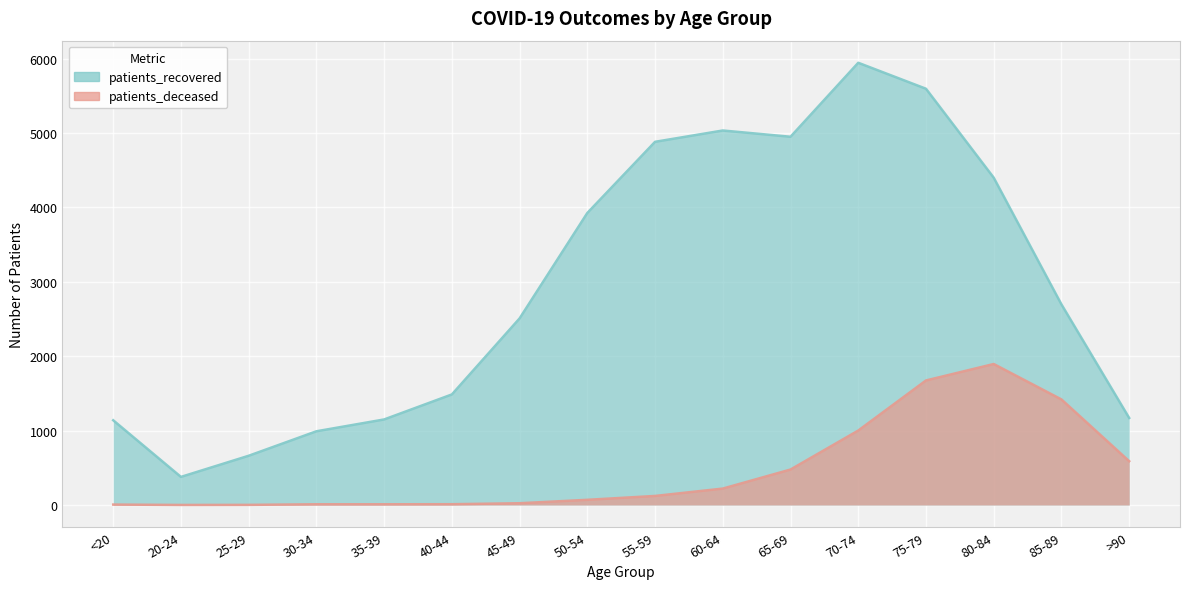

Reading left to right, transcribe all the data shown in this chart.

patients_deceased: 6	1	2	10	10	11	24	70	122	221	477	1001	1674	1895	1419	589
patients_recovered: 1139	378	662	991	1150	1486	2508	3925	4881	5033	4949	5943	5594	4399	2696	1170